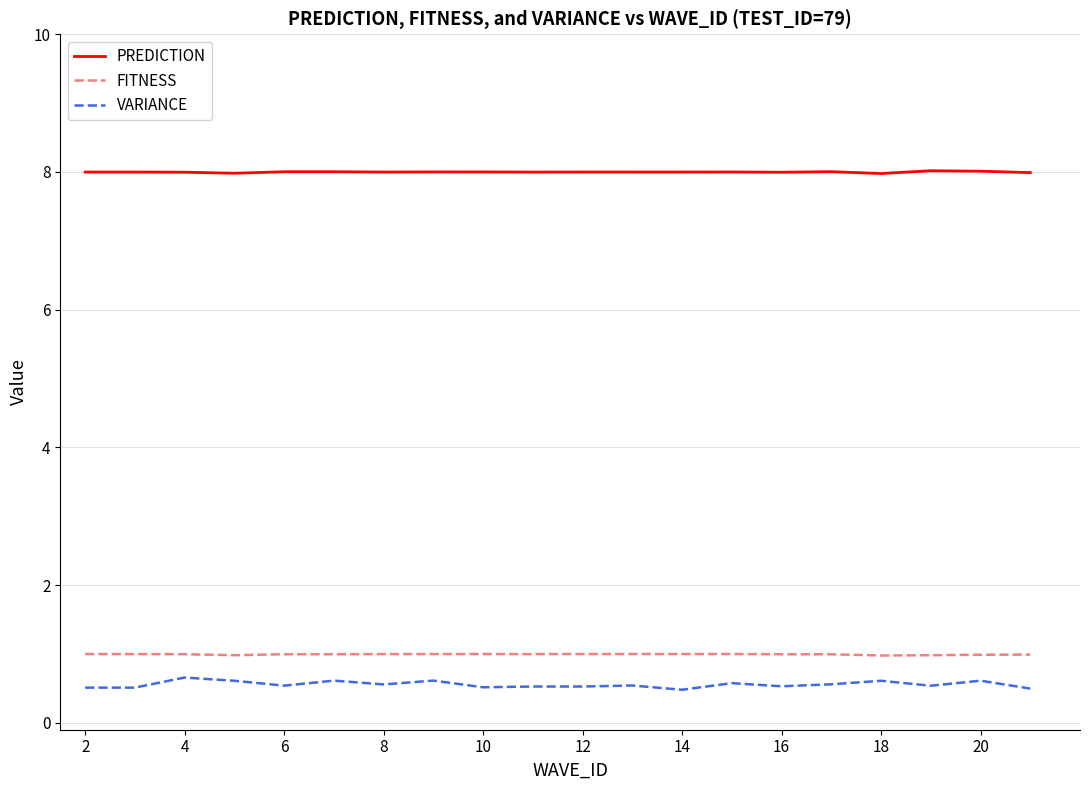

True or false: VARIANCE and PREDICTION intersect in this chart.

False